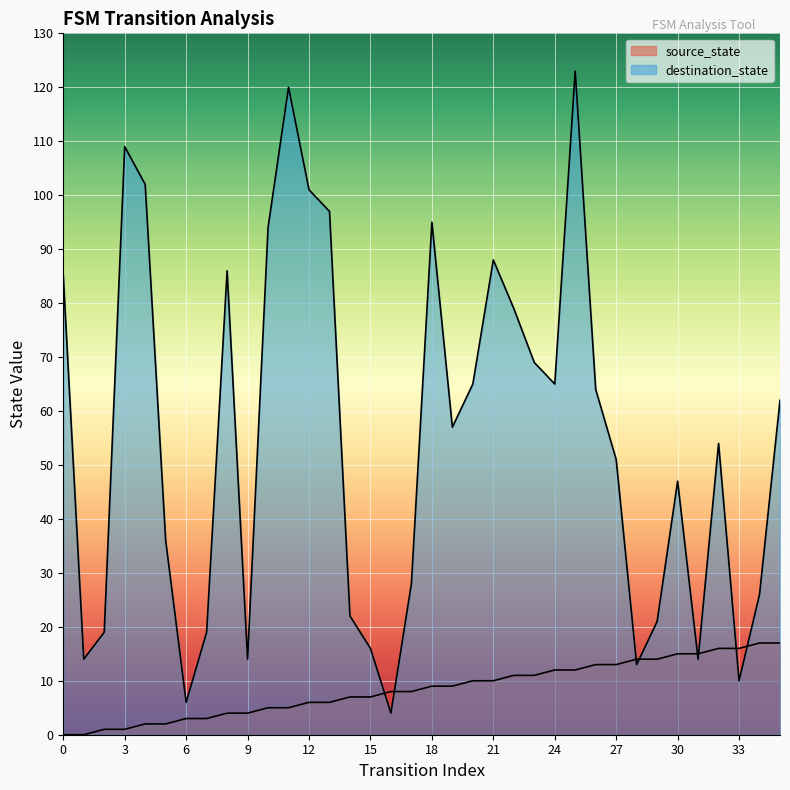

Between 6 and 25, which series saw the biggest shift?

destination_state